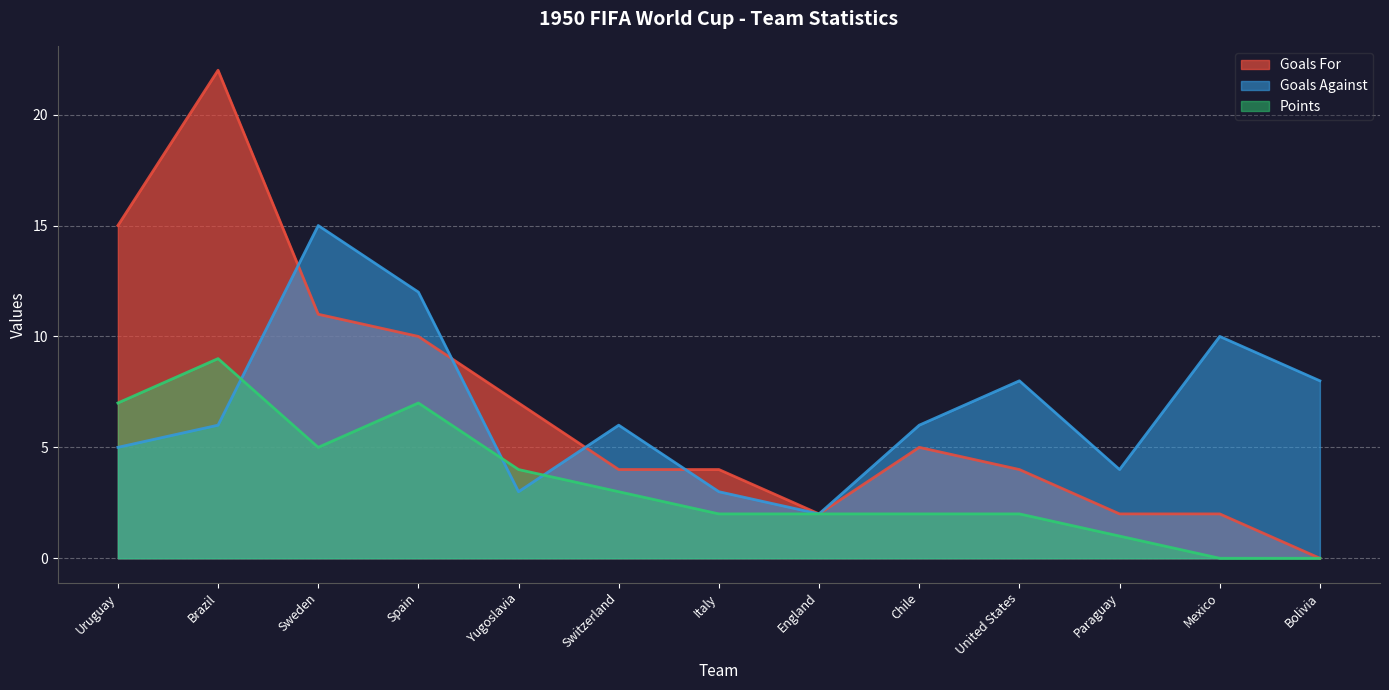

At which label does Points reach its minimum?

Mexico